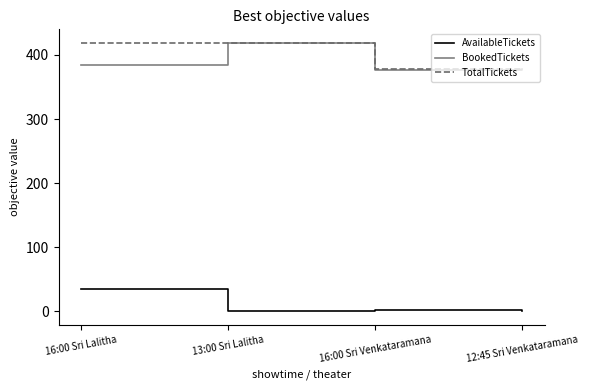

Does the chart have visible grid lines?

No